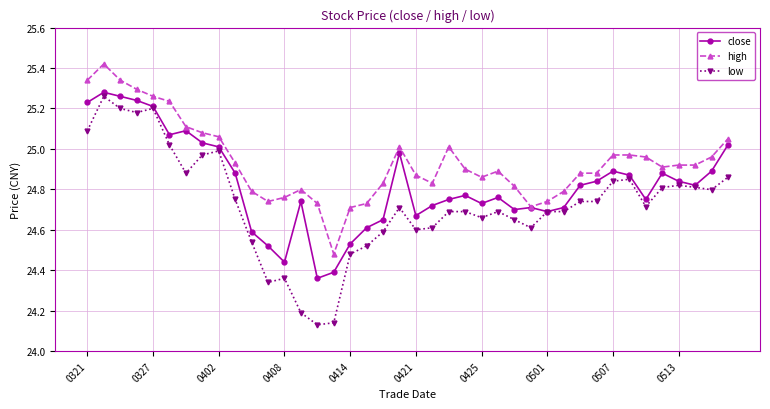

Which series has the widest spread of values?

low